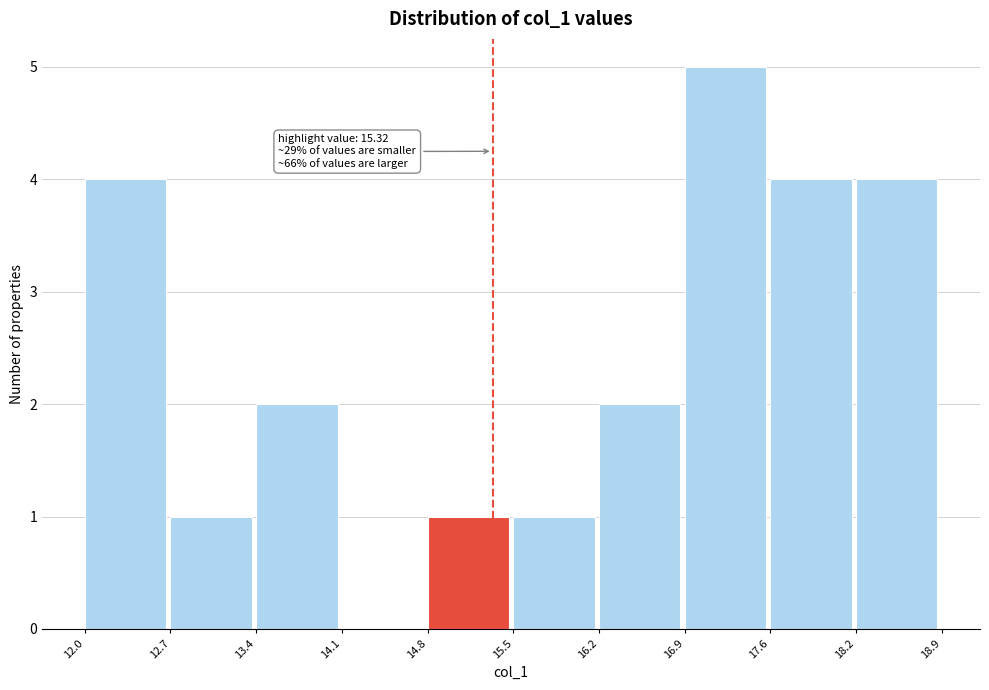

Over which range of the x-axis is the bar tallest?

16.9 to 17.6